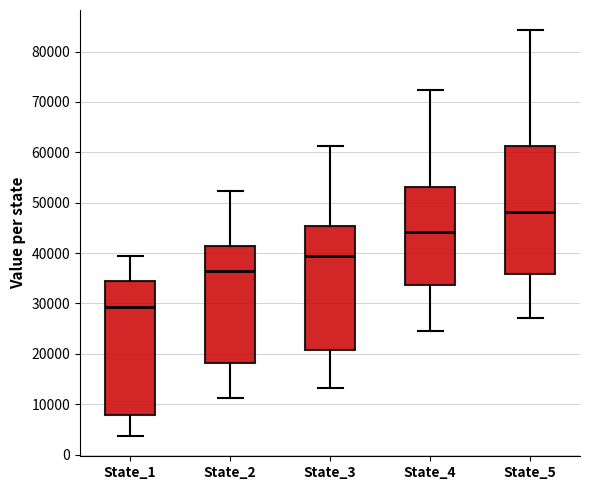

Which box is the tallest, from its lower edge to its upper edge?

State_1